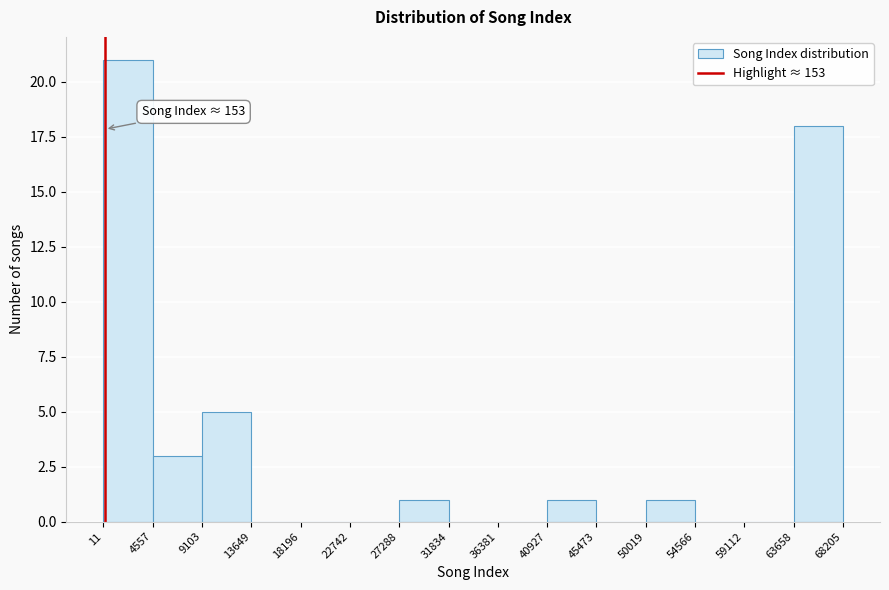

Which range on the x-axis has the tallest bar?

11 to 4557